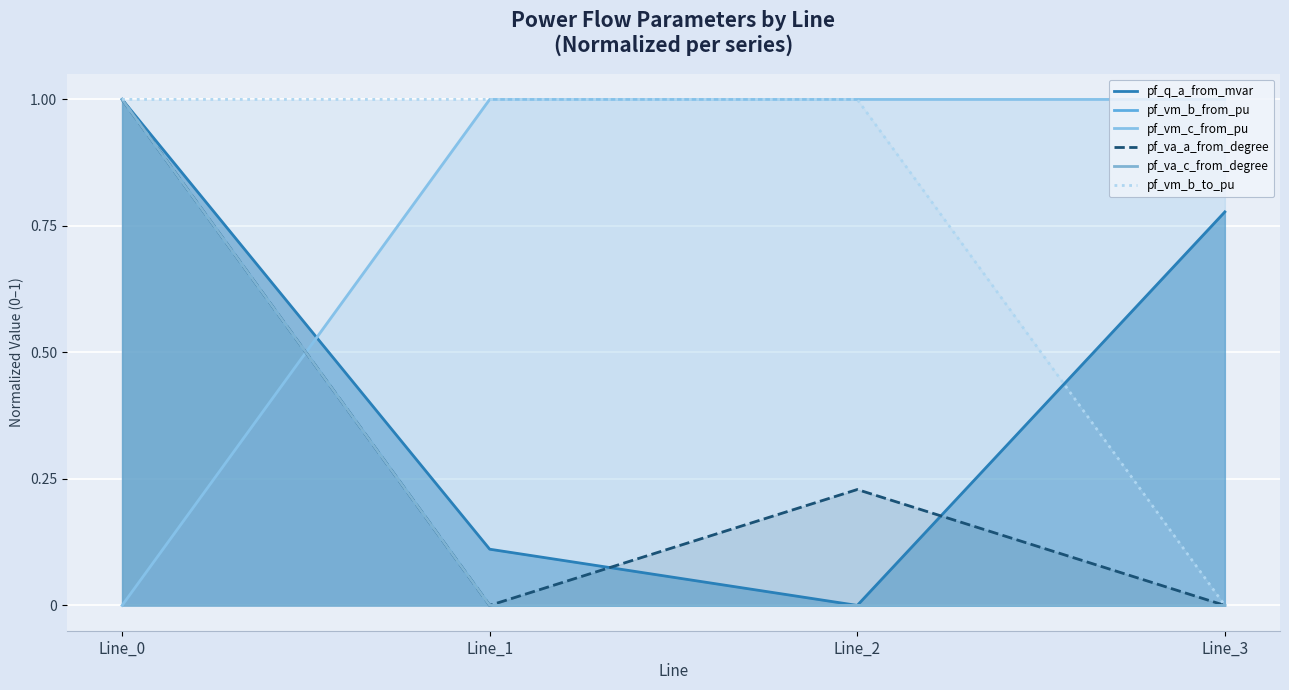

Rank the categories by pf_q_a_from_mvar value from lowest to highest.

Line_2, Line_1, Line_3, Line_0